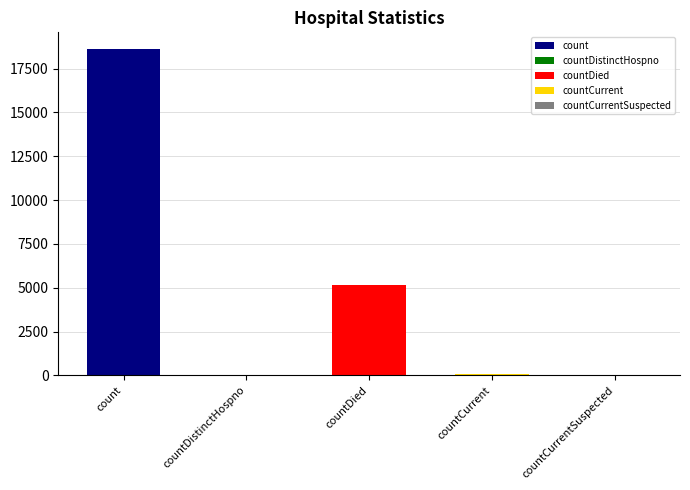

Rank the categories by value from lowest to highest.

countCurrentSuspected, countDistinctHospno, countCurrent, countDied, count